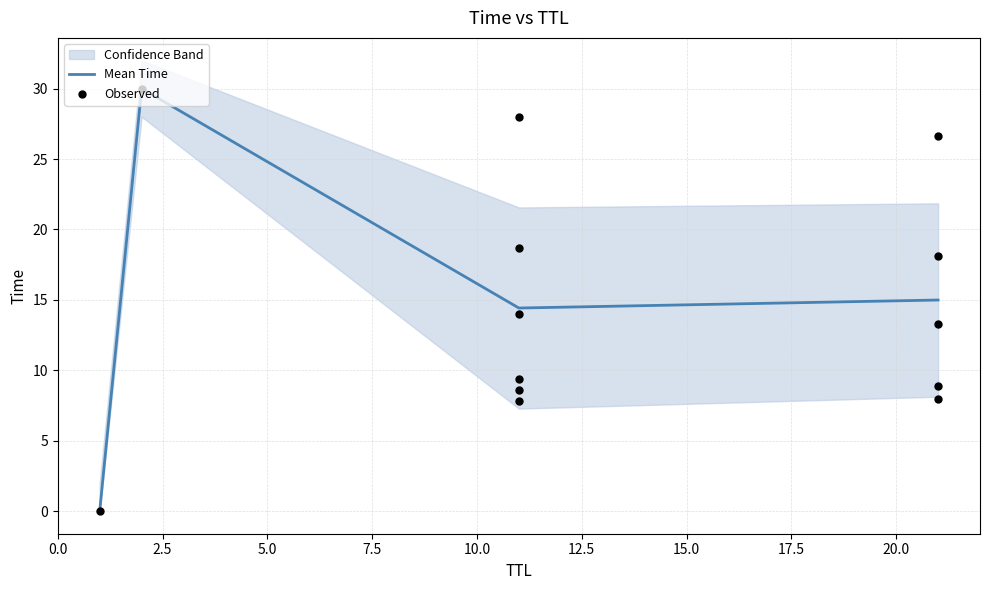

True or false: Mean Time has more than 2 interior local peaks.

False